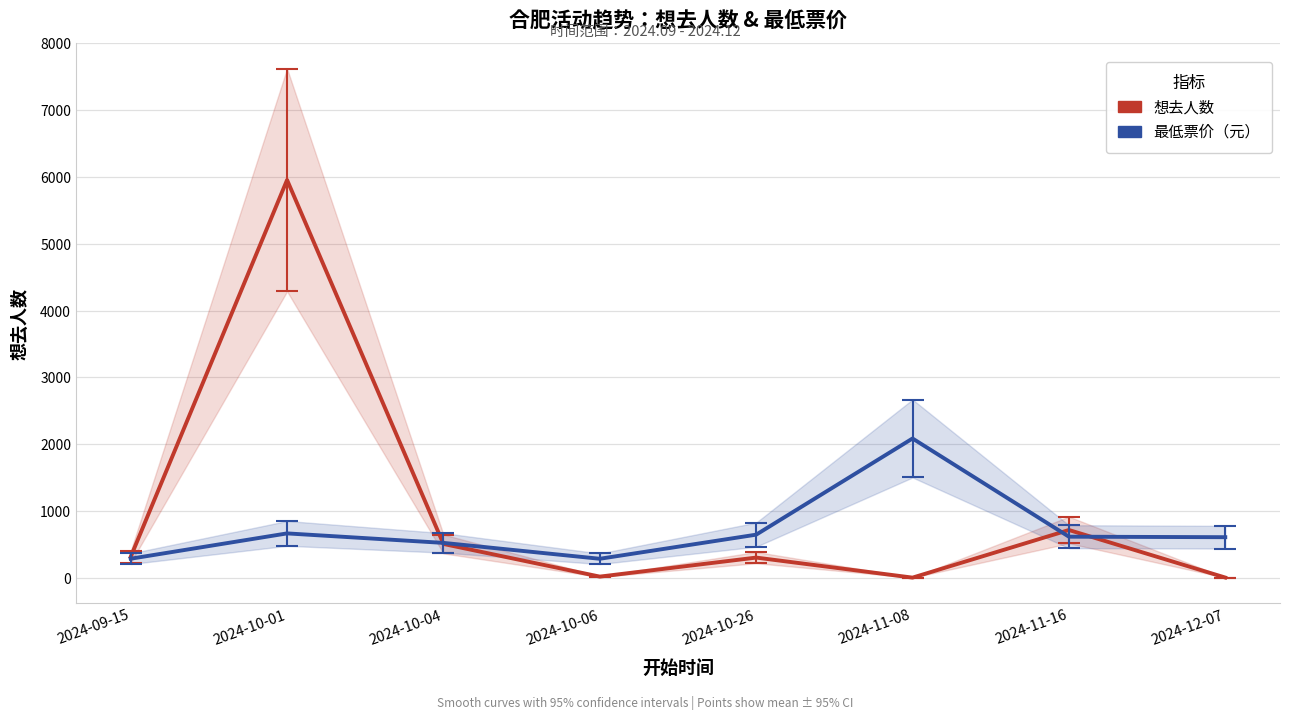

True or false: 最低票价（元） has a value of 663.2 at 2024-10-01.

True